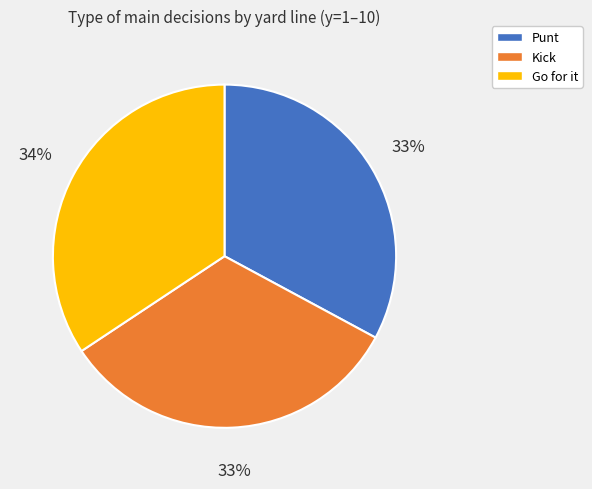

To the nearest percent, what is the average slice percentage?

33%